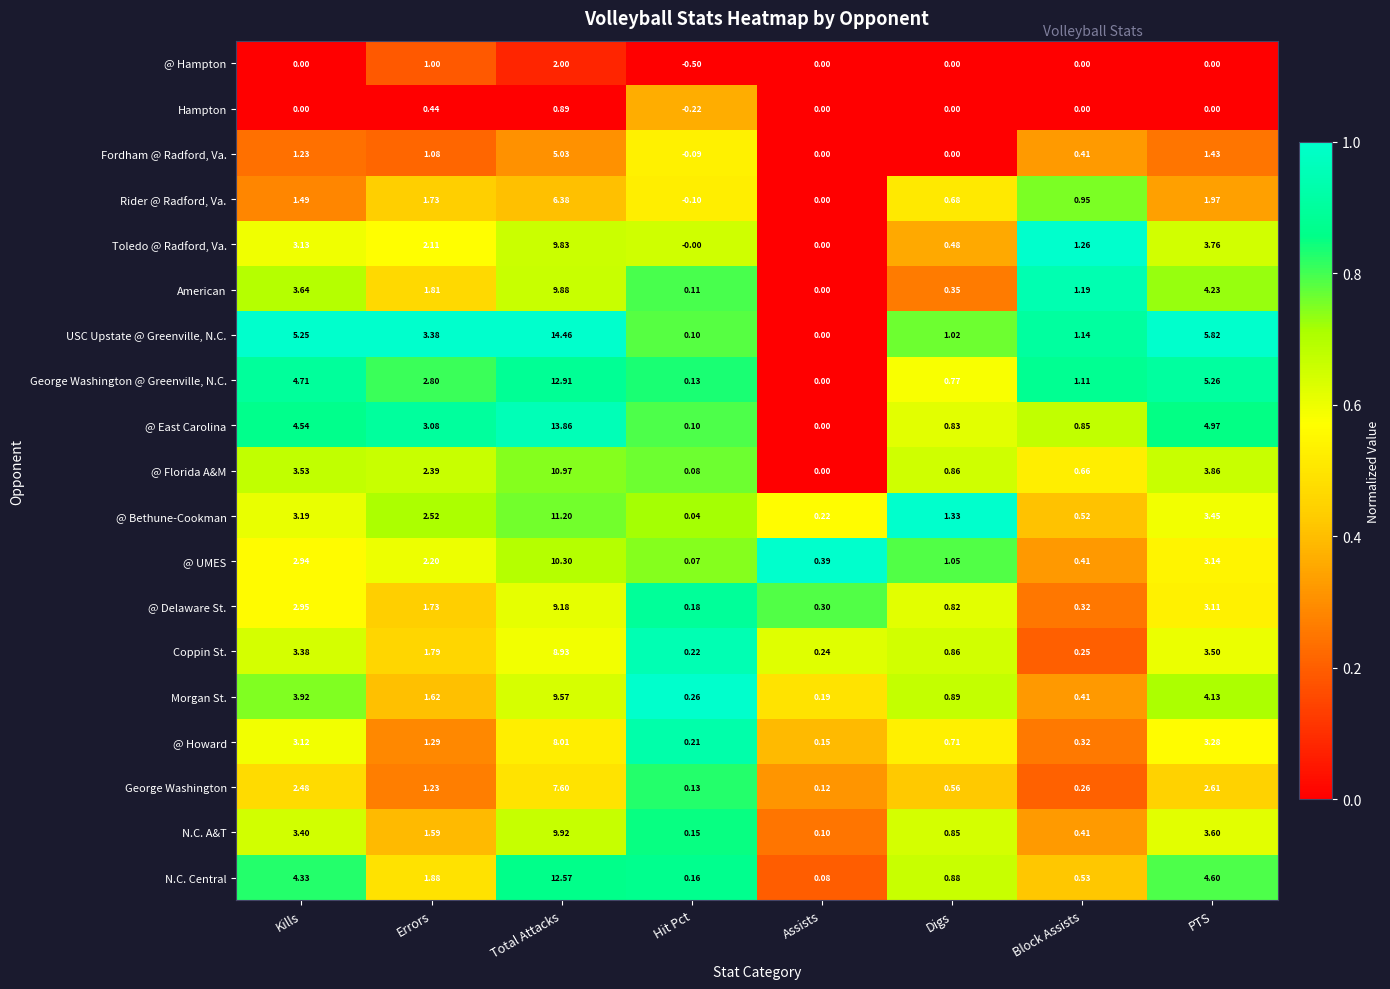

Which series has the widest spread of values?

USC Upstate @ Greenville, N.C.